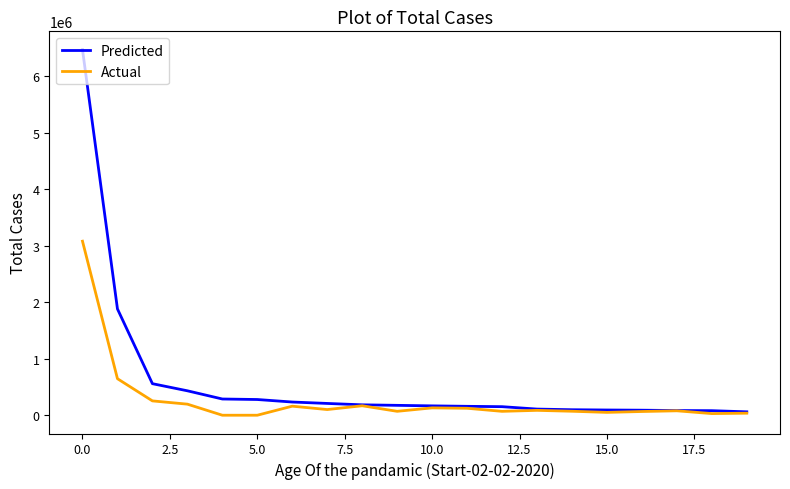

Which series has the largest range (max minus min)?

Predicted